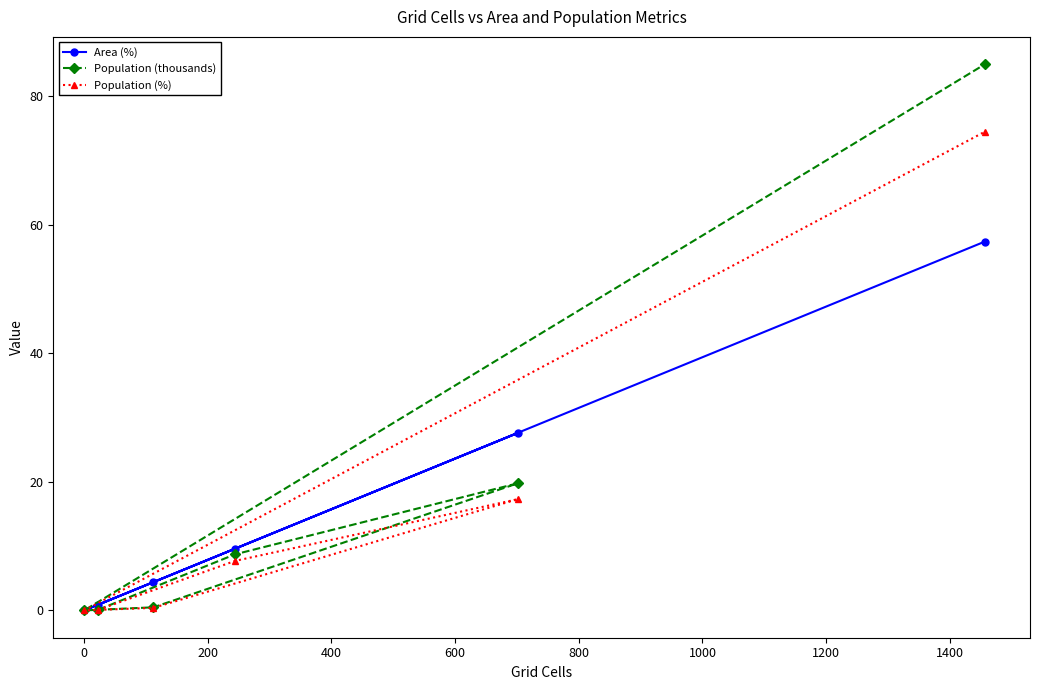

True or false: Population (thousands) has more than 0 points higher than both neighbors.

True